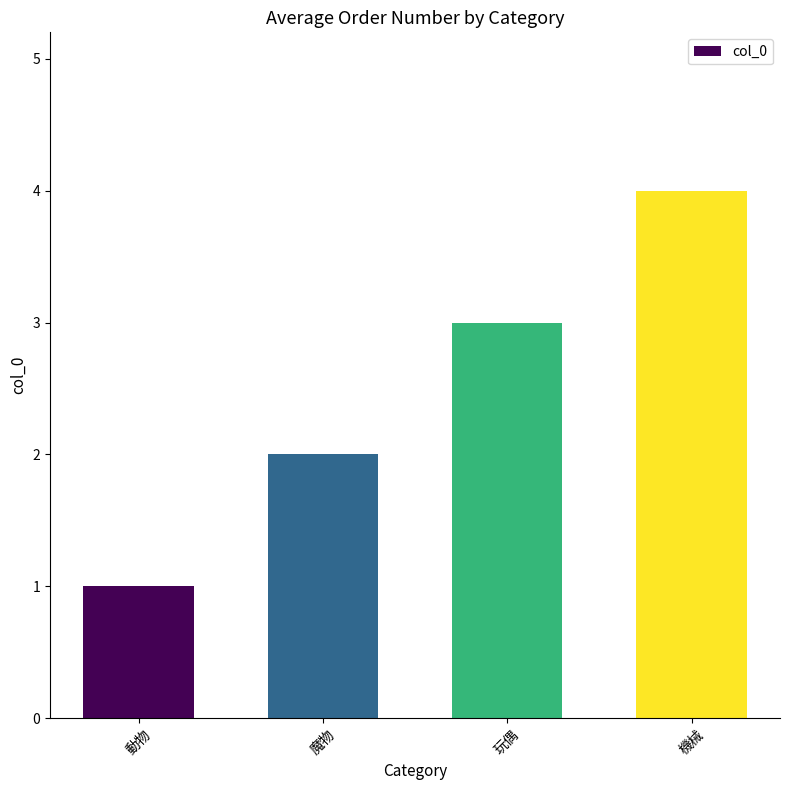

Does the chart contain stacked bars?

No